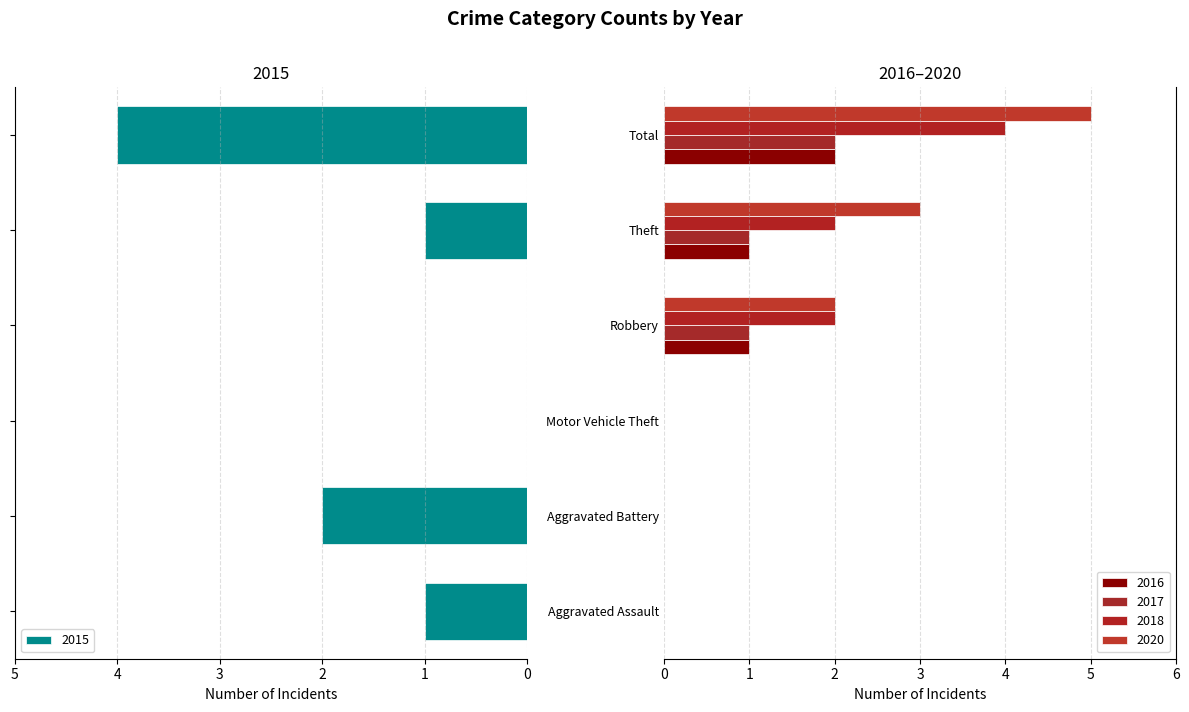

Is the value of 2017 at Aggravated Battery greater than the value of 2020 at Robbery?

No